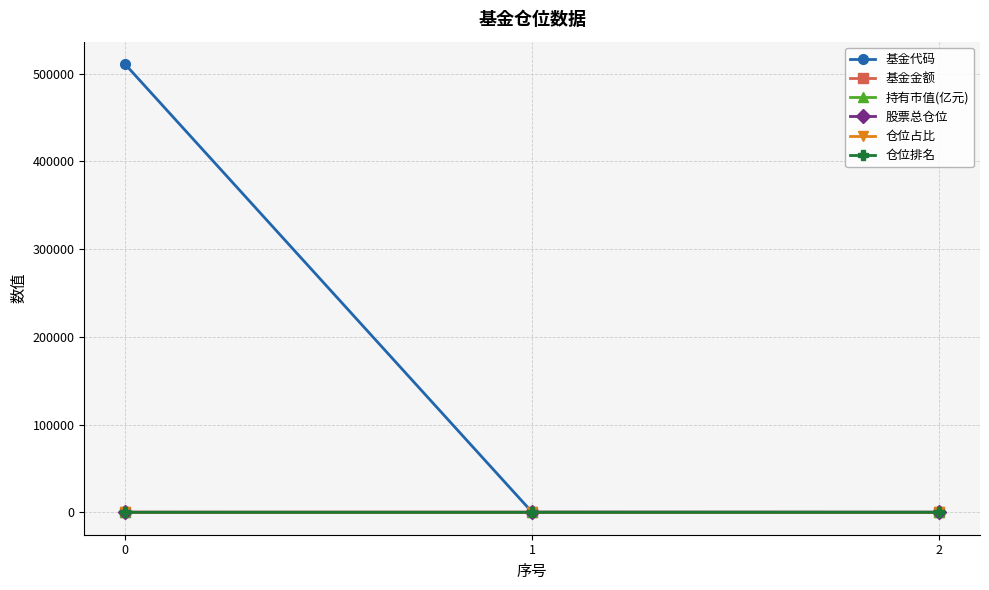

True or false: 基金金额 has a value of 168.2 at 1.

True